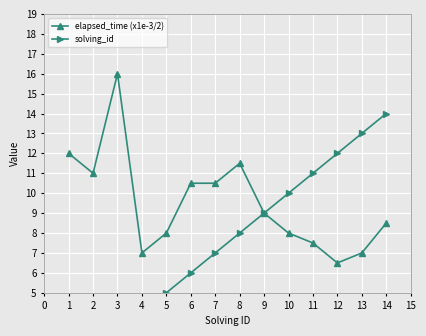

True or false: elapsed_time (x1e-3/2) and solving_id cross at least once.

False